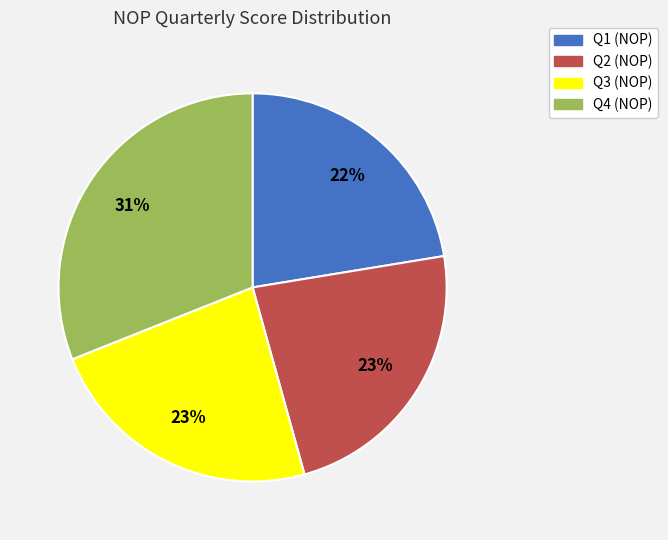

Does any single category account for the majority?

No